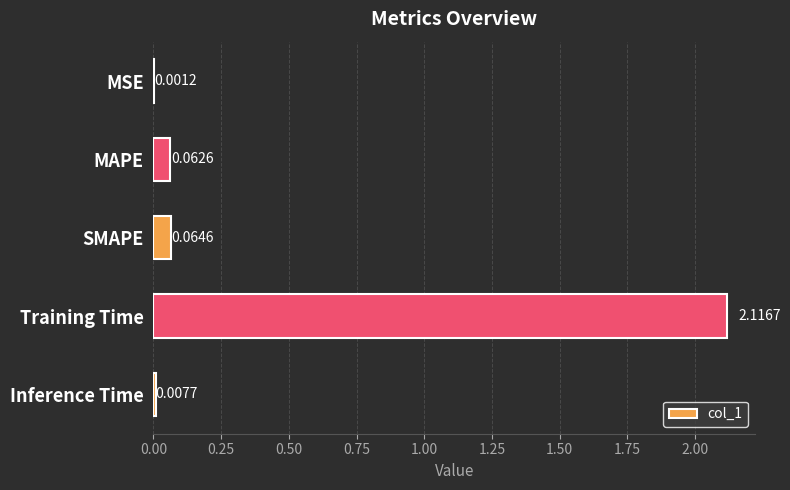

At which label is the value closest to 1?

SMAPE